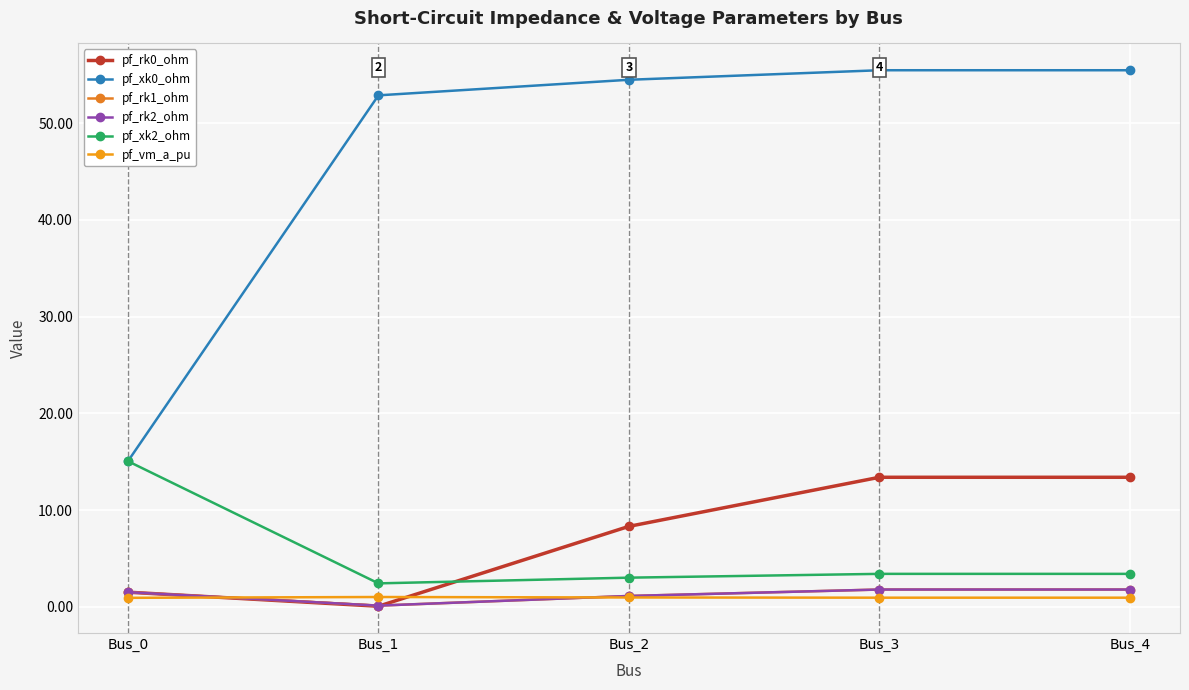

Where is the first local maximum for pf_vm_a_pu?

Bus_1